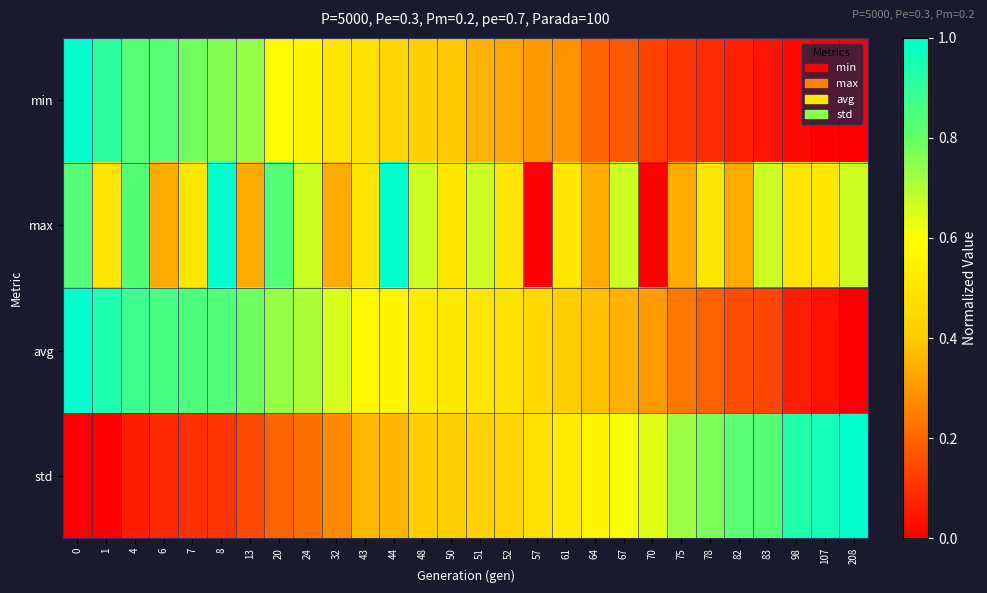

Which series has the largest total across all categories?

max